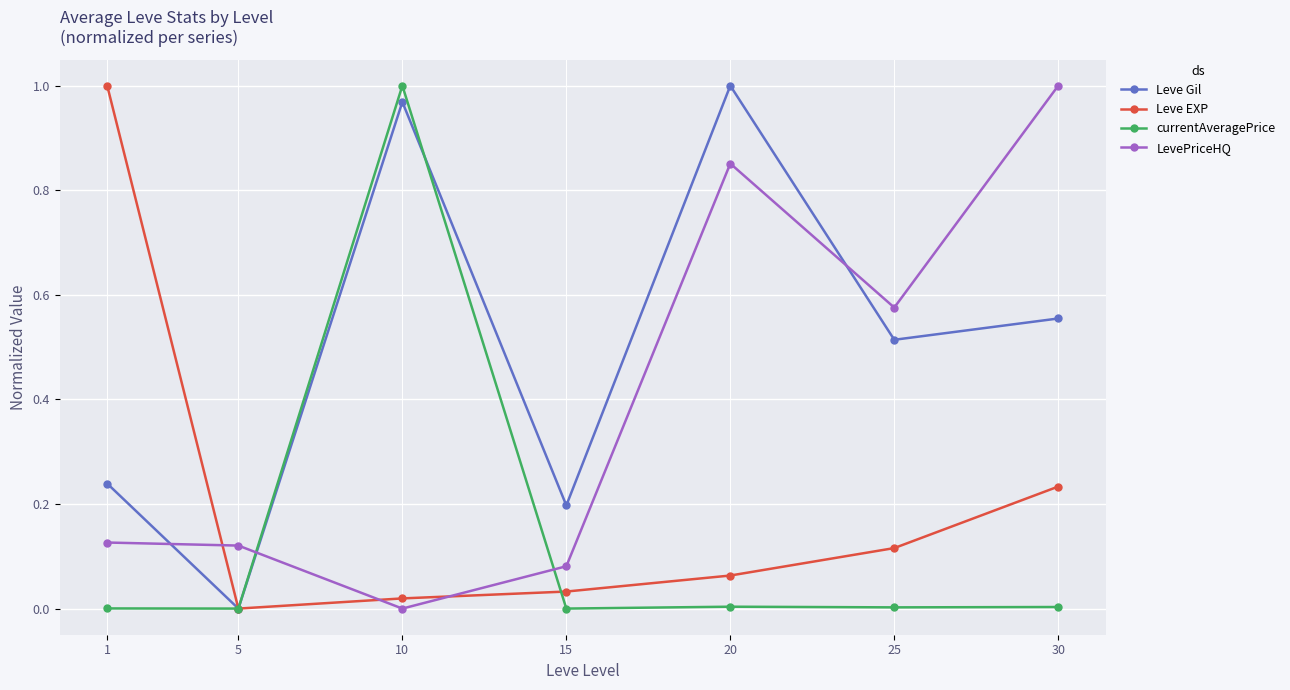

Which series ends up on top after the final intersection of currentAveragePrice and Leve Gil?

Leve Gil